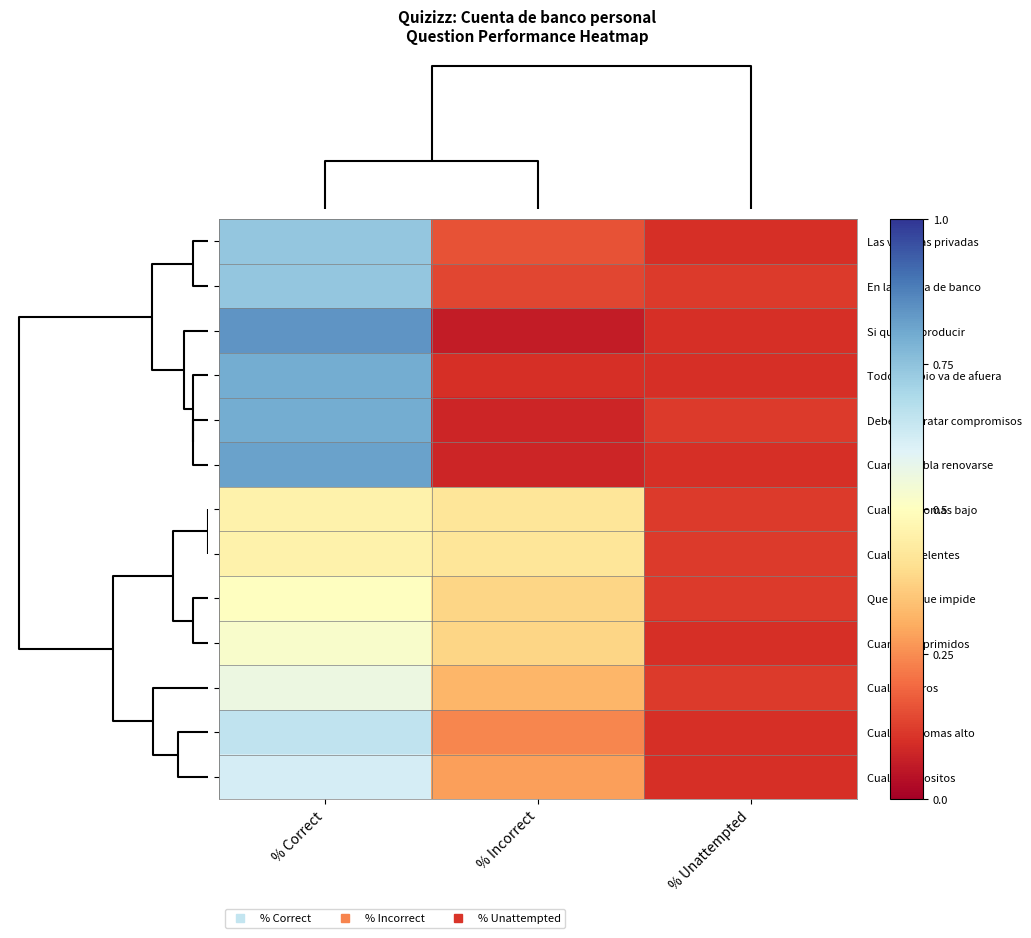

How many series are shown in this chart?

13